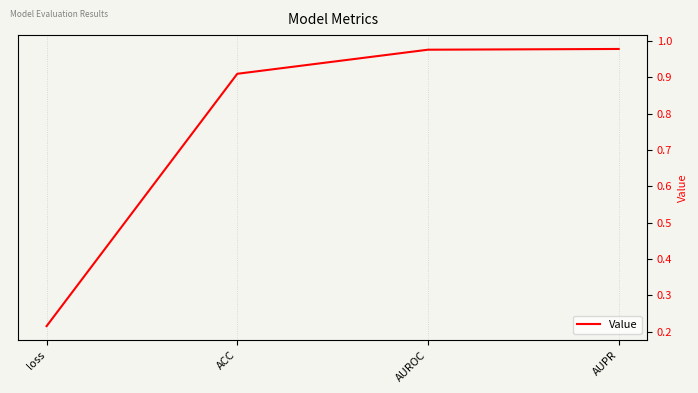

What is the value of the 4th point from the left?

1.0